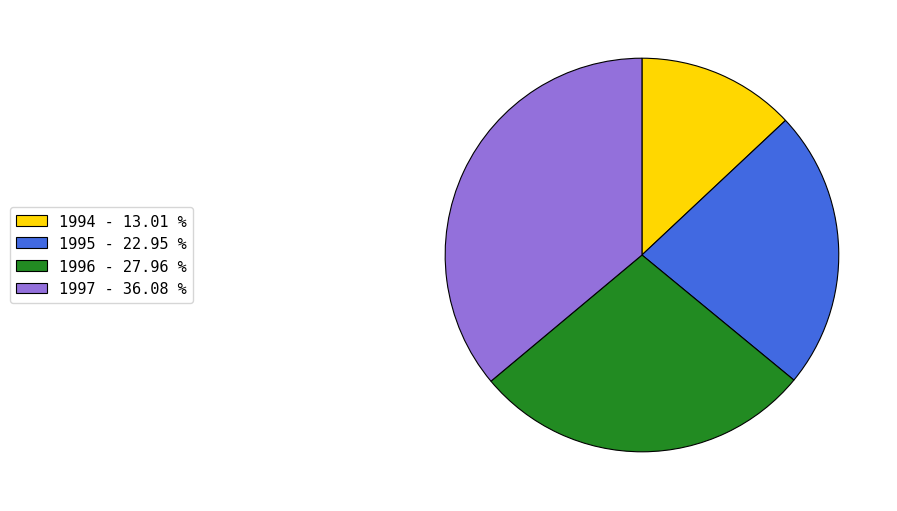

Is it true that 1994 is 13% of the pie?

True